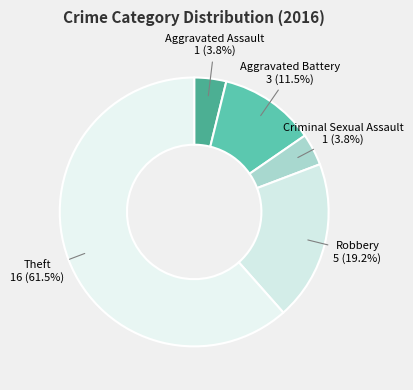

Which category has the biggest portion of the pie?

Theft